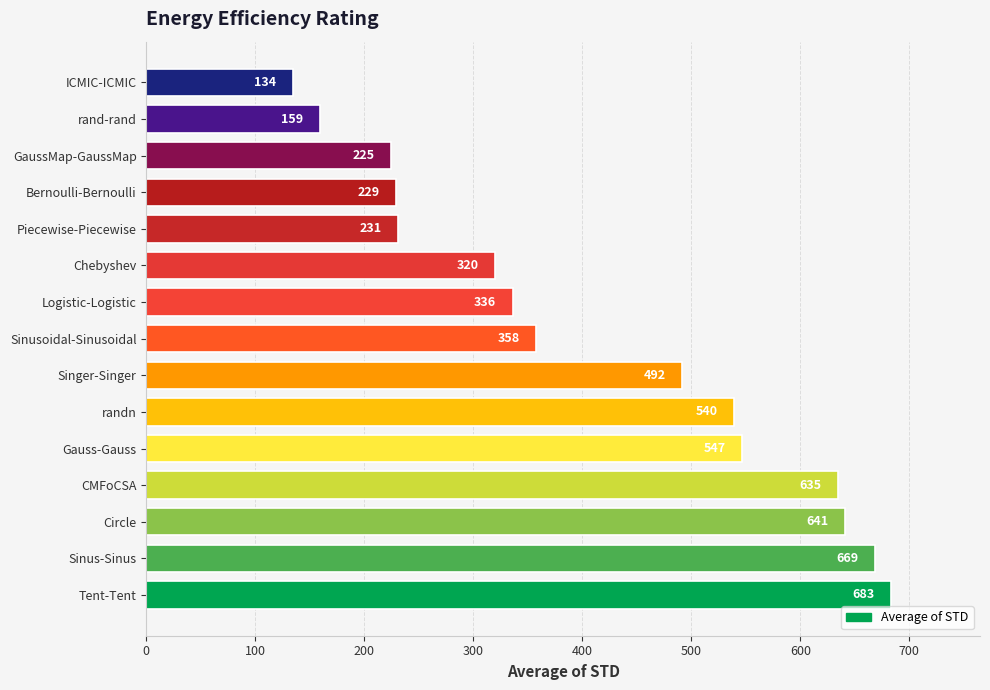

Does the chart contain any negative values?

No